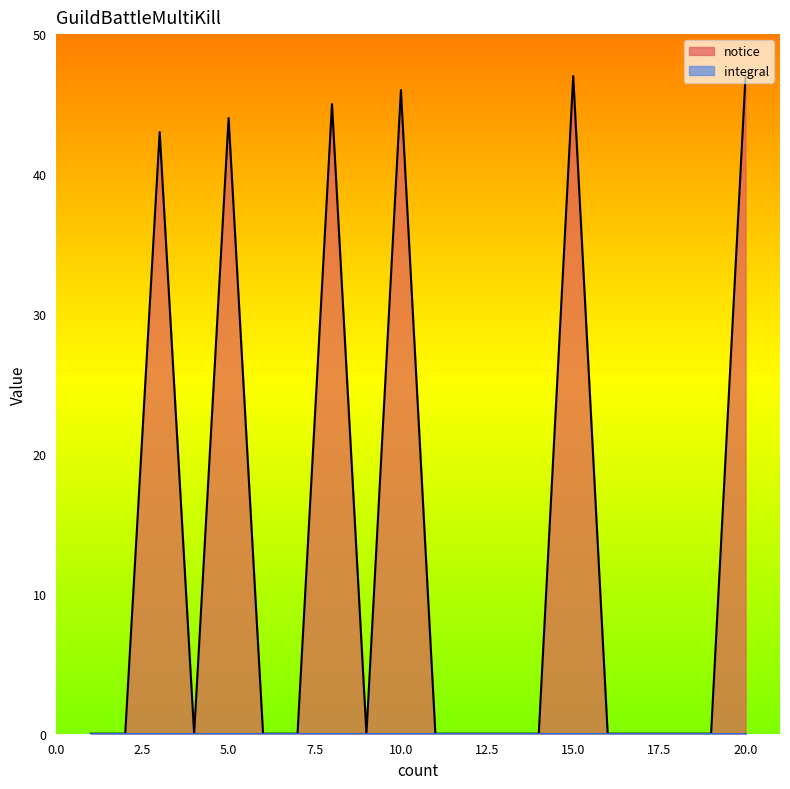

Reading right to left, transcribe all the data shown in this chart.

47	0	0	0	0	47	0	0	0	0	46	0	45	0	0	44	0	43	0	0